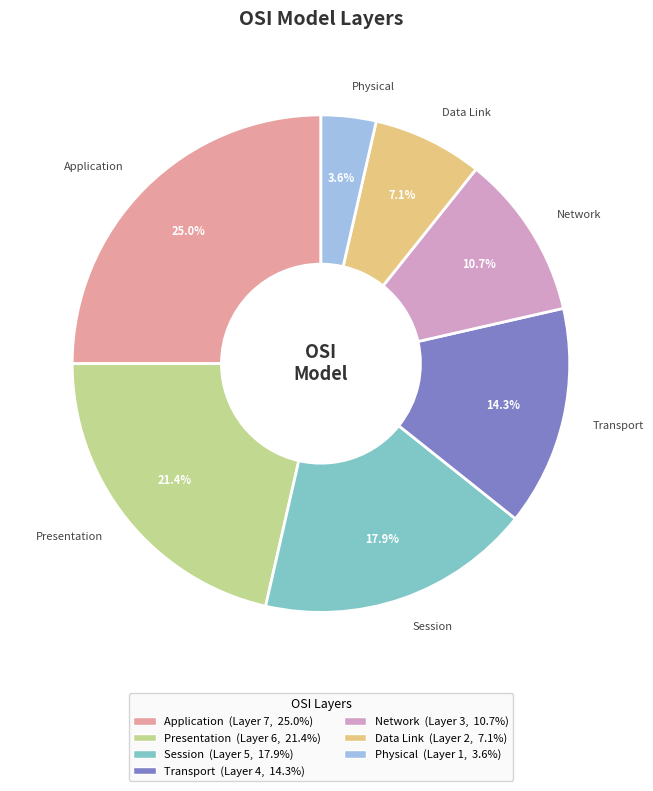

Which category has the biggest portion of the pie?

Application